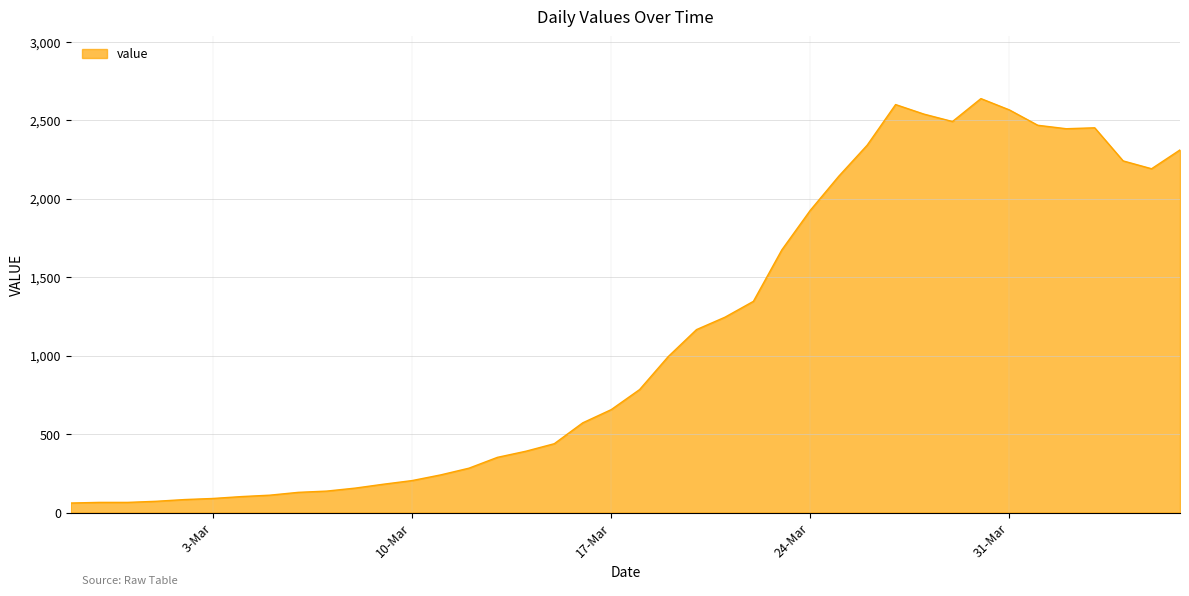

What is the difference between the maximum and minimum values?

2577